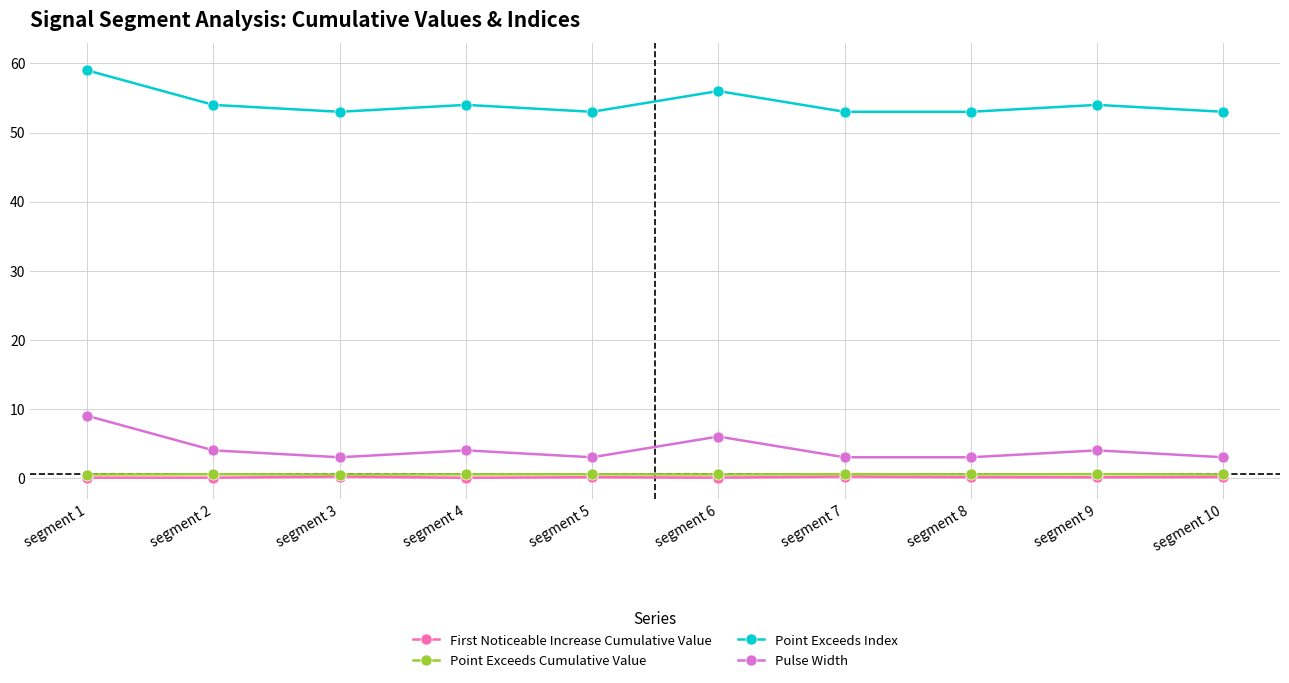

What is the difference between the second highest and minimum values in the Pulse Width series?

3.0